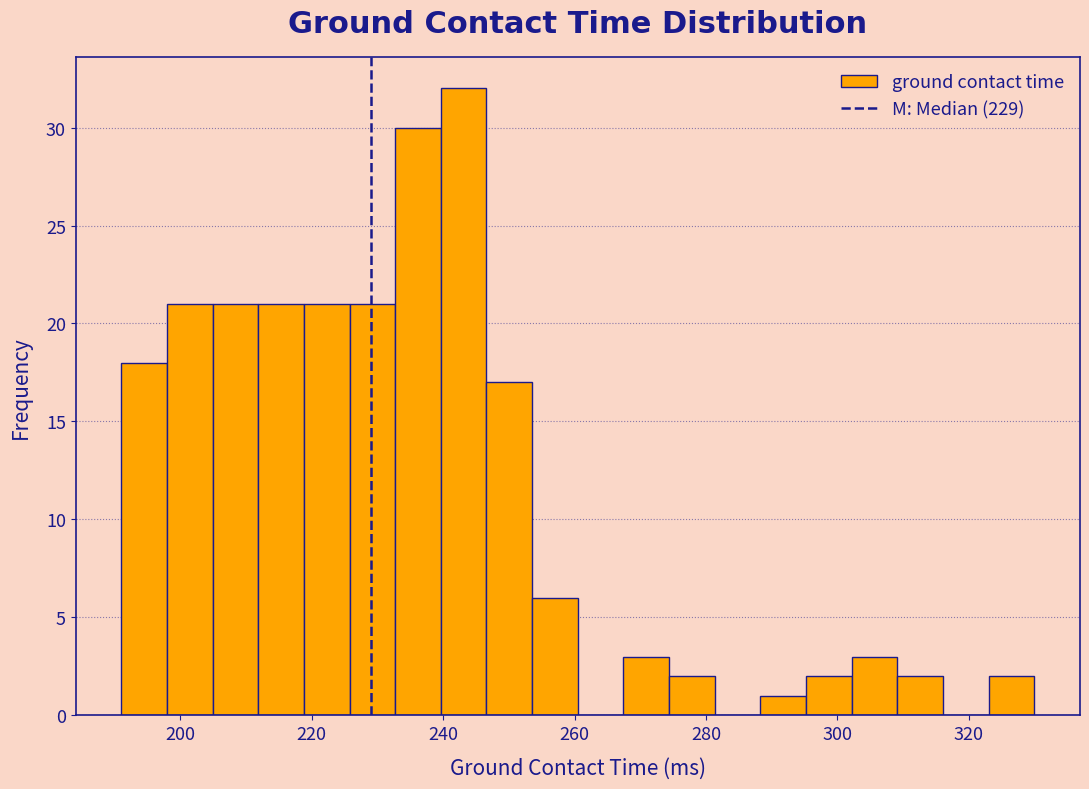

Read against the x-axis, roughly where is the centre of the tallest bar?

244